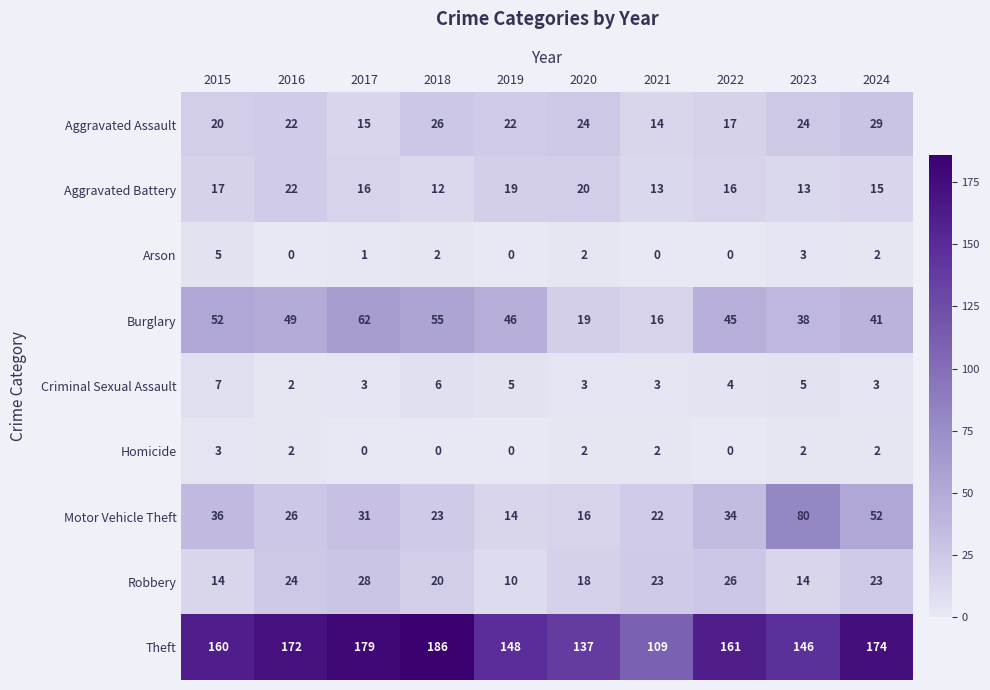

Is it true that Burglary equals 46 at 2019?

True